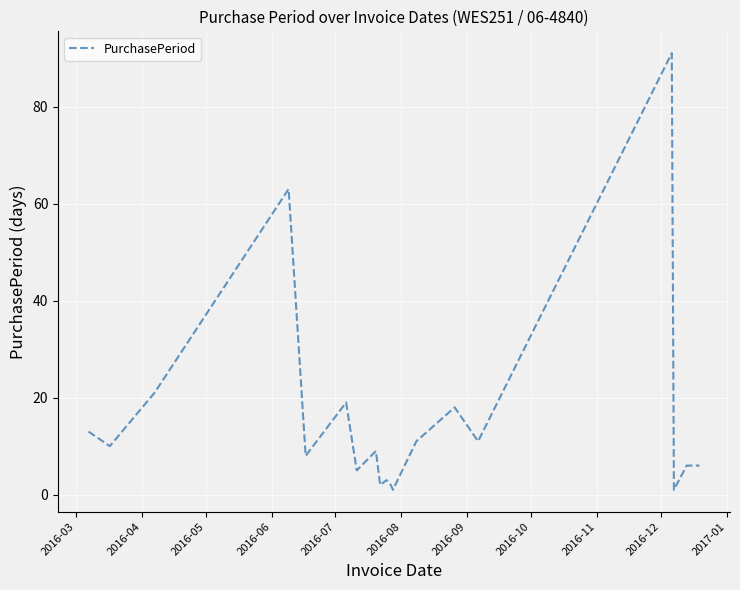

What is the maximum value shown in the chart?

91